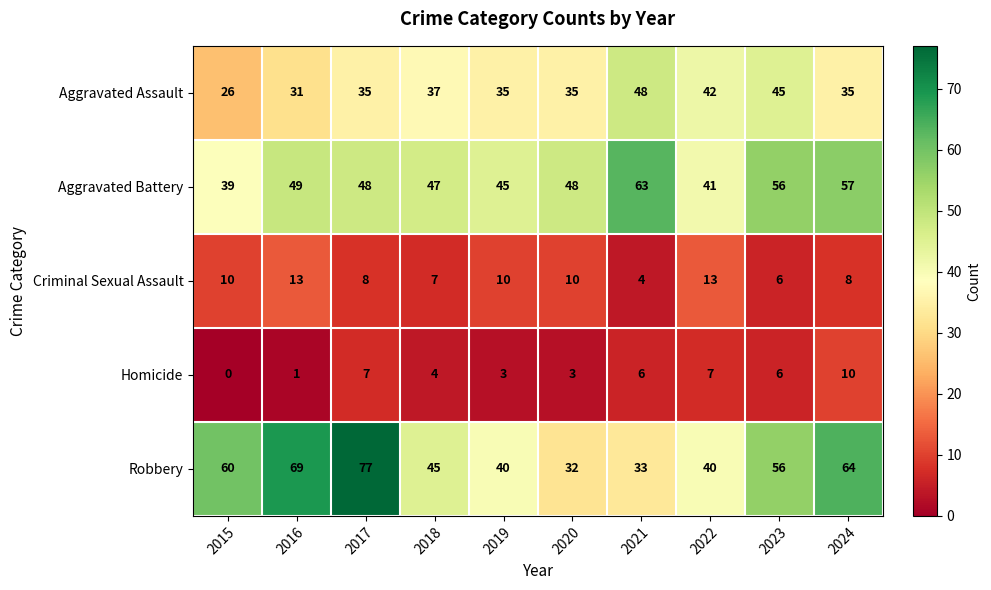

Where is Aggravated Assault nearest to the value 37?

2018